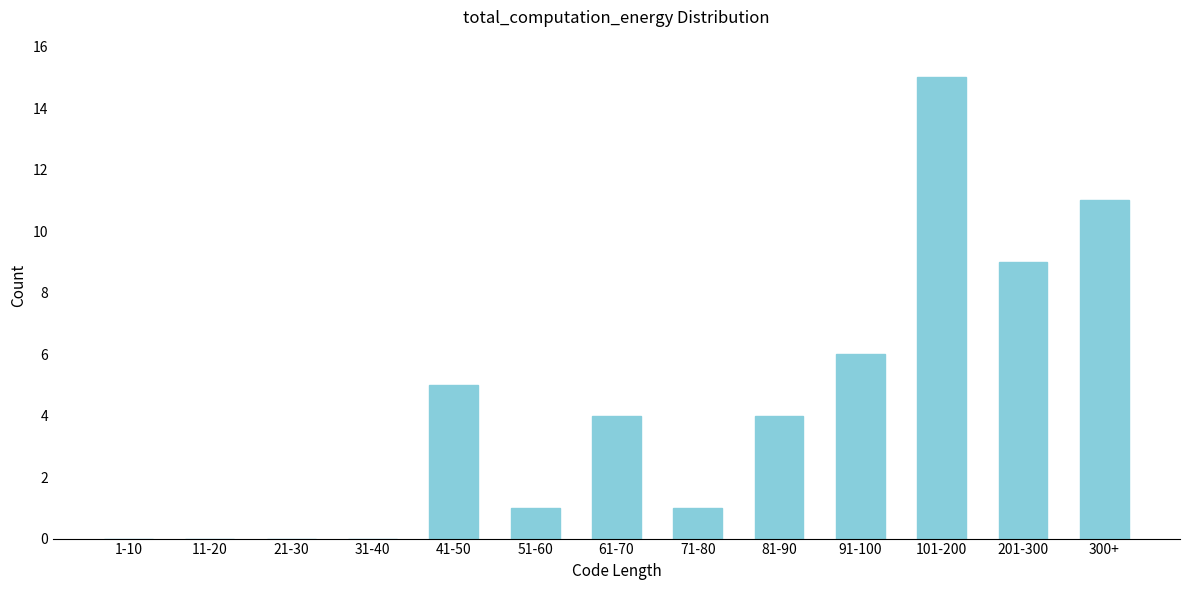

Reading right to left, list all the values displayed in this chart.

300+=11	201-300=9	101-200=15	91-100=6	81-90=4	71-80=1	61-70=4	51-60=1	41-50=5	31-40=0	21-30=0	11-20=0	1-10=0